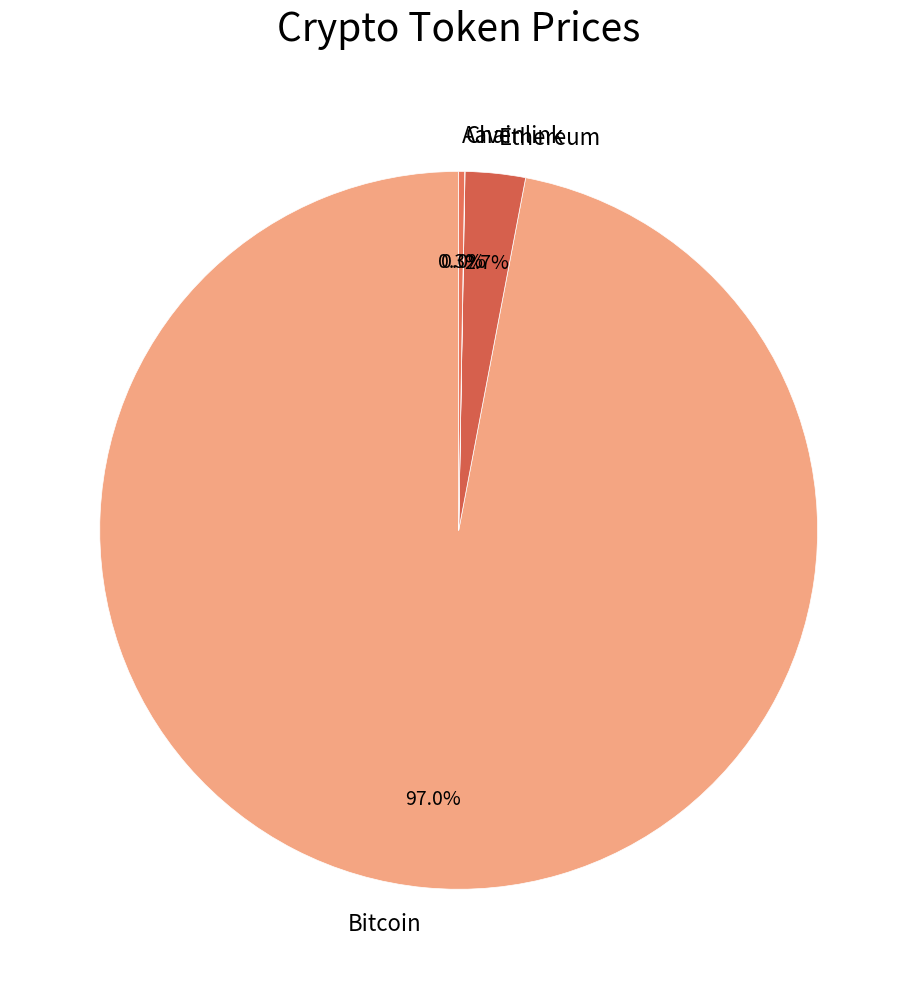

Which category has the biggest portion of the pie?

Bitcoin